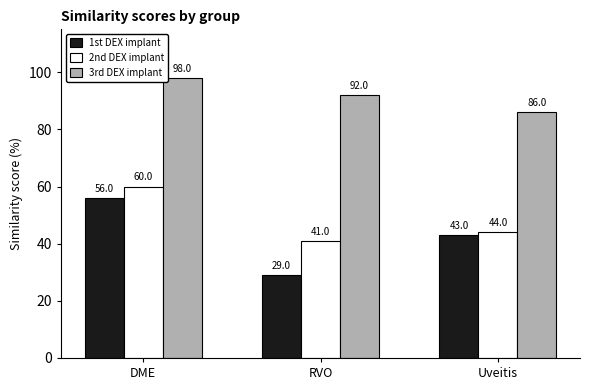

What is the difference between the maximum and minimum values in the 3rd DEX implant series?

12.0